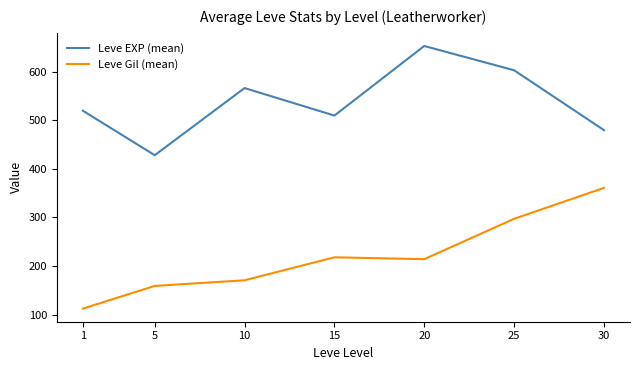

Which label corresponds to the largest value in the chart?

20